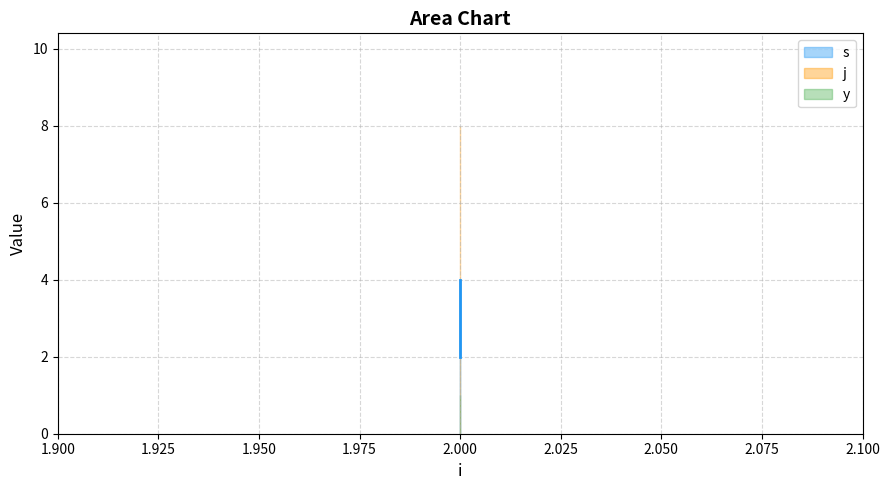

What is the difference between the highest and lowest values at 2?

7